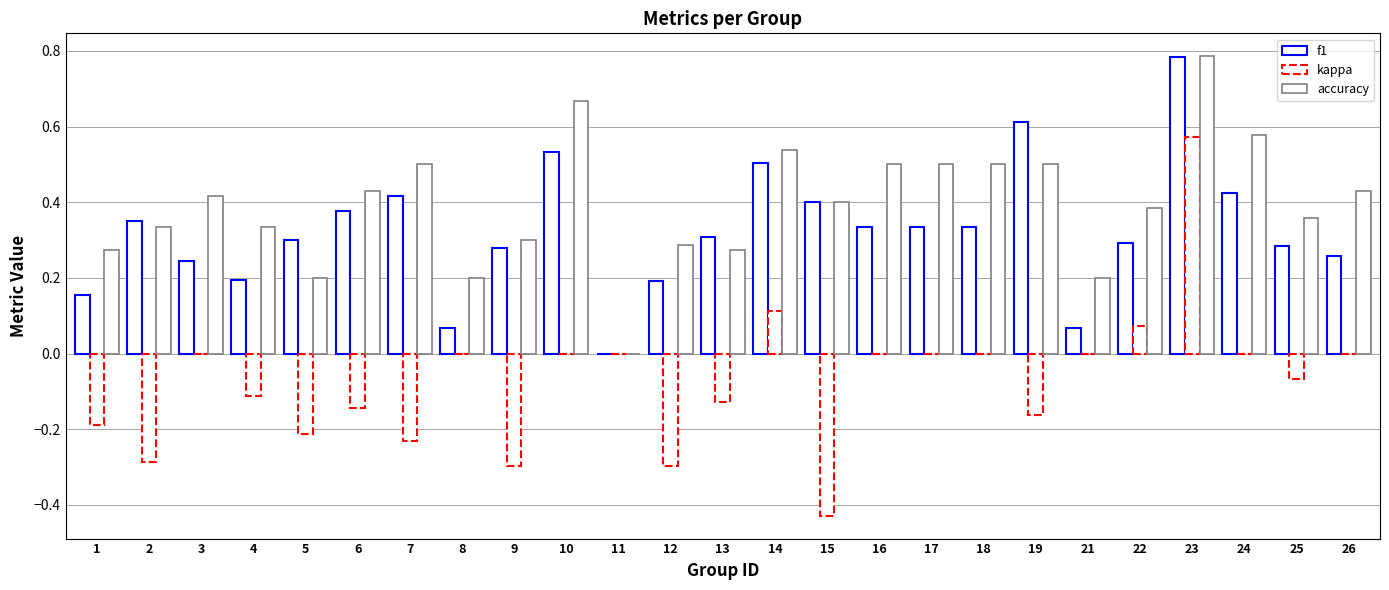

How many values in accuracy are above zero?

24